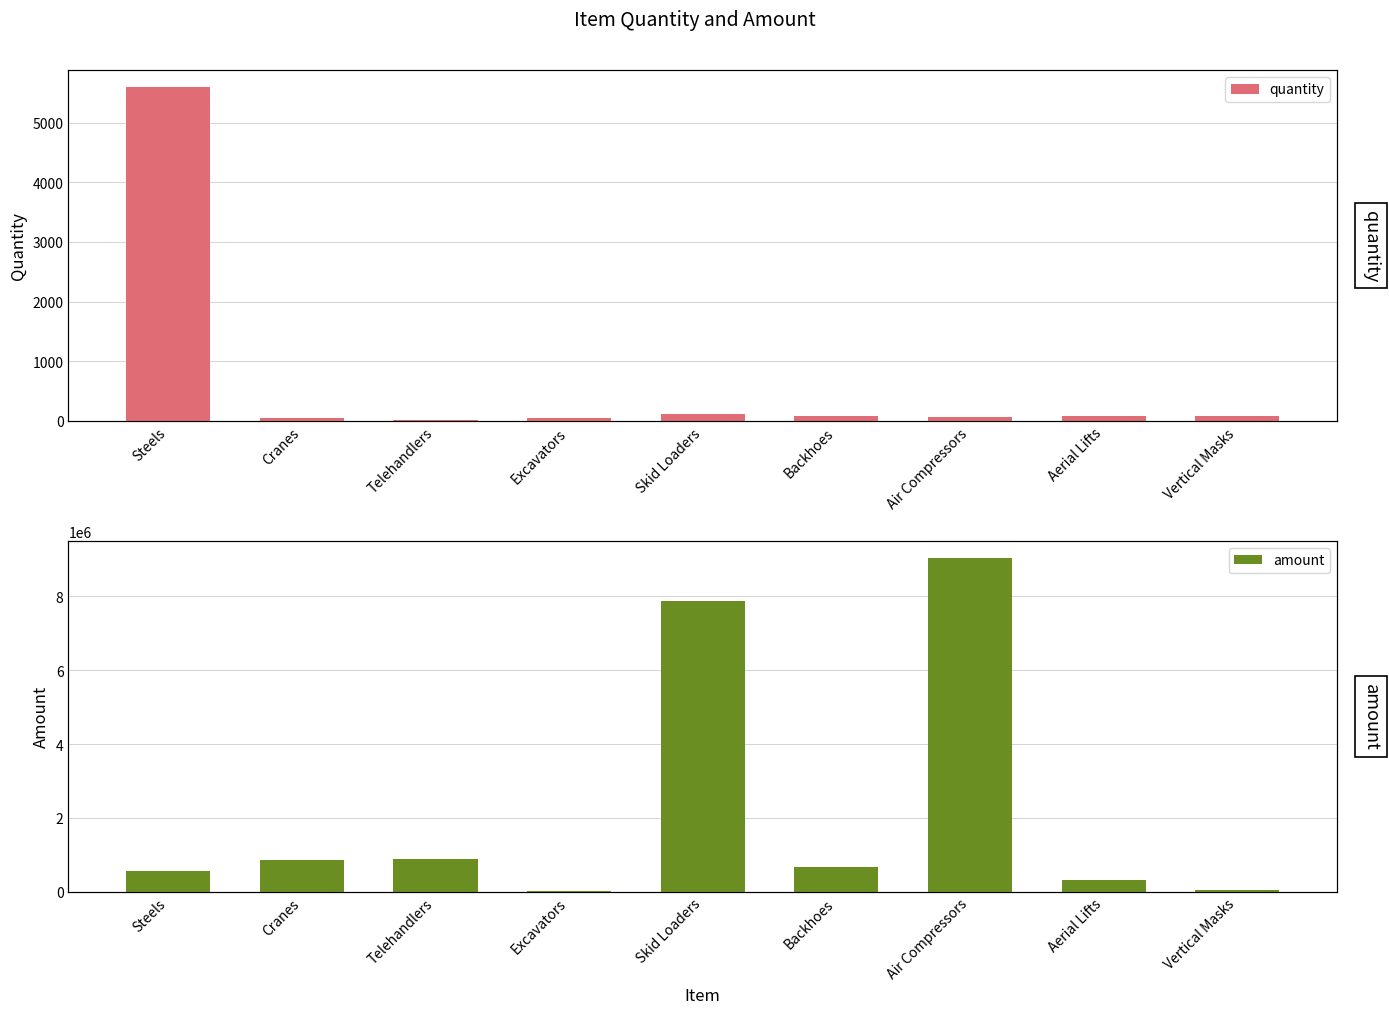

The quantity series shows 91 at Cranes. True or false?

False